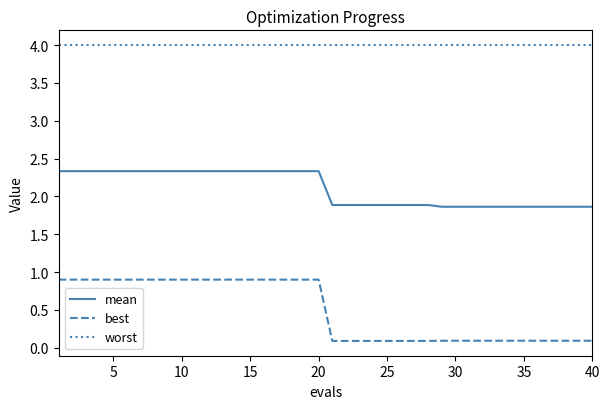

Which series has the largest range (max minus min)?

best